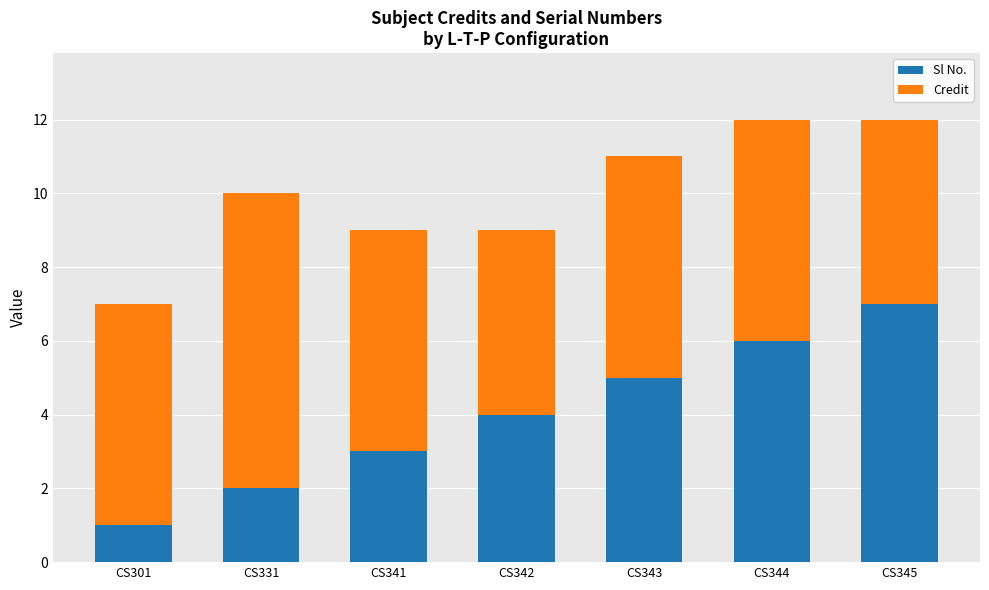

What are all the series names shown in the legend?

Sl No., Credit